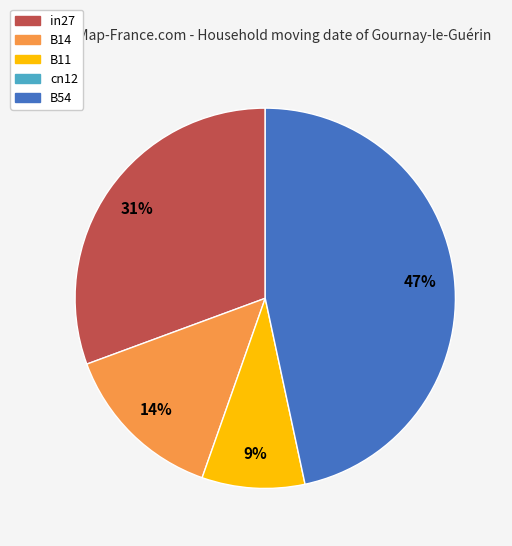

Is there a majority slice in this chart?

No